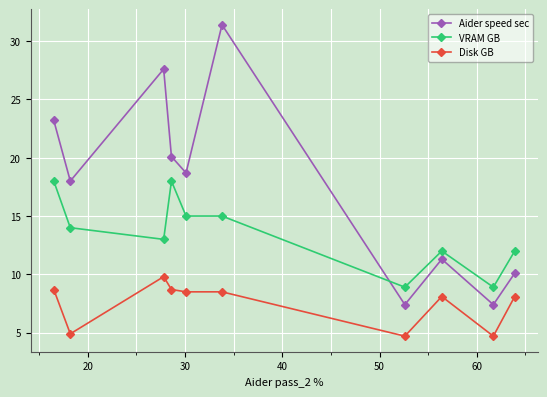

What is the average value of the VRAM GB series?

13.5